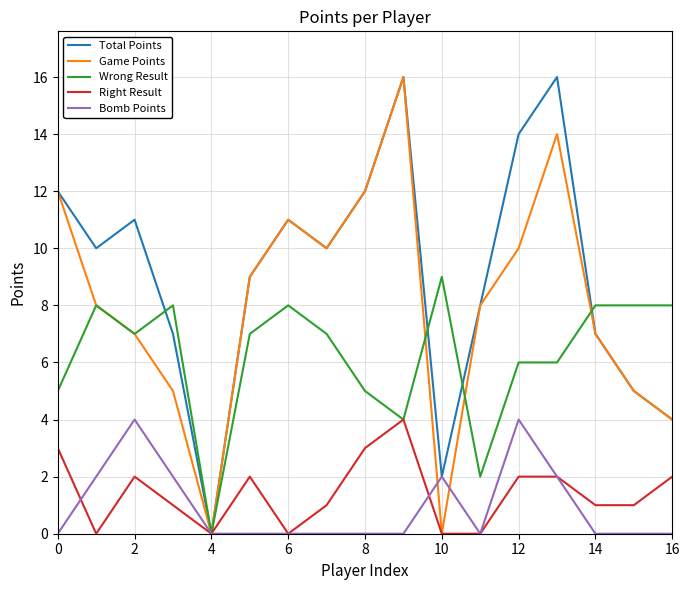

Which series has the largest total across all categories?

Total Points